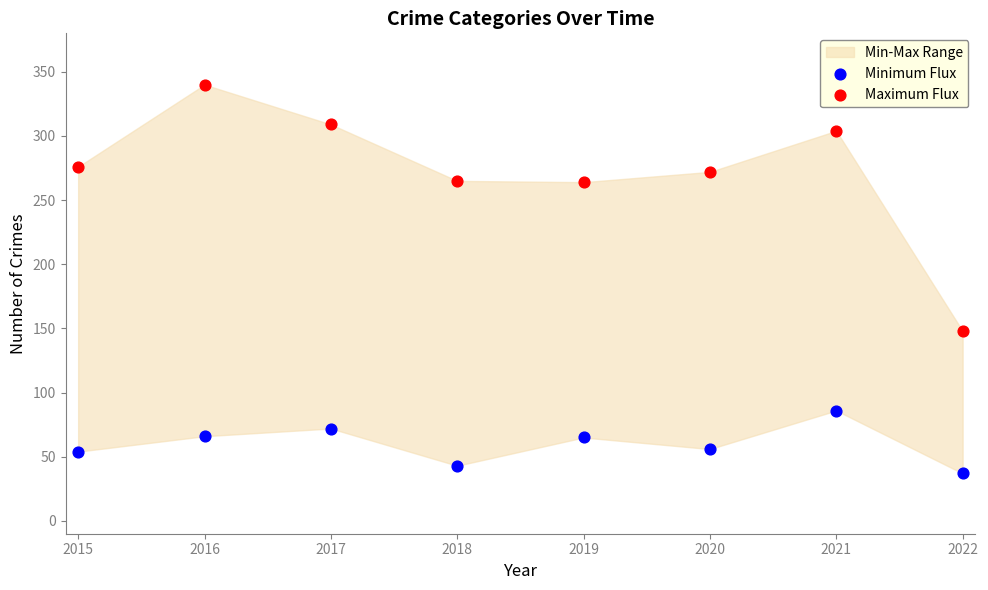

Across all series, what Y value is closest to 188?

148